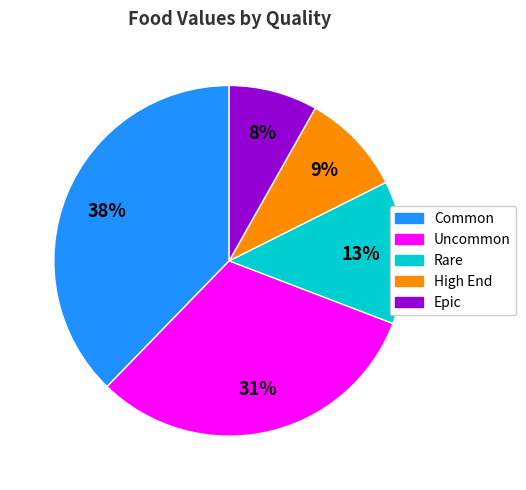

Do High End and Rare together represent more than half of the pie?

No